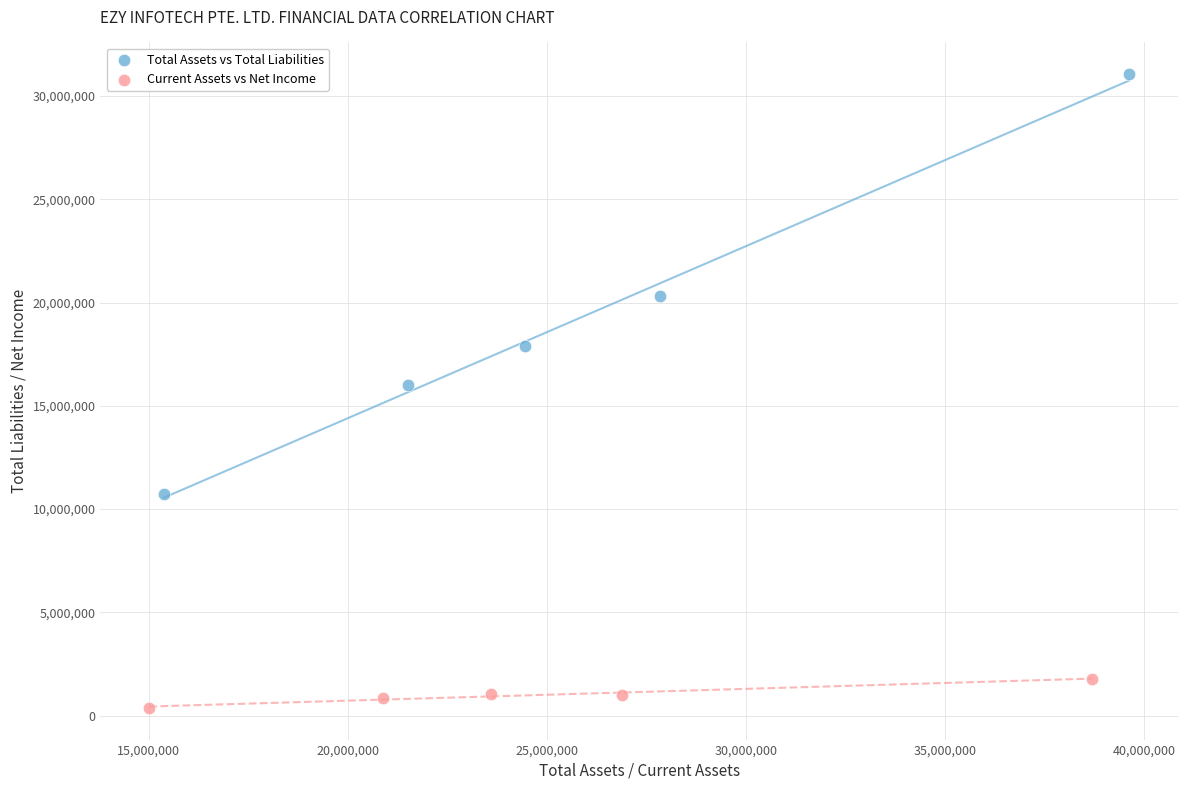

Which series contains the lowest Y value?

Current Assets vs Net Income